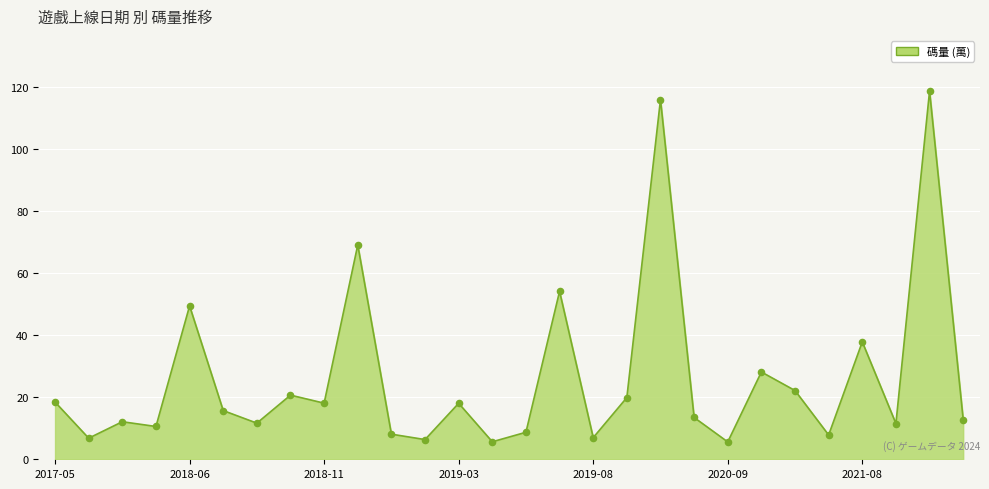

What is the greatest value displayed?

118.6